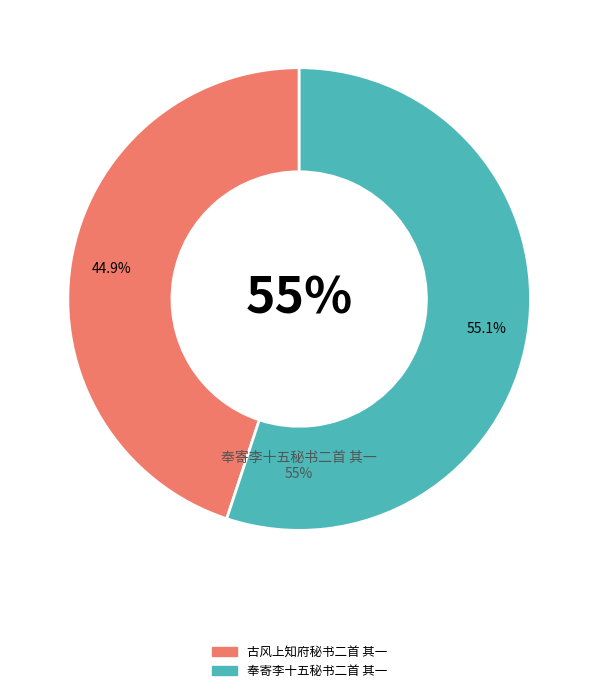

Rank the categories by value from highest to lowest.

奉寄李十五秘书二首 其一, 古风上知府秘书二首 其一